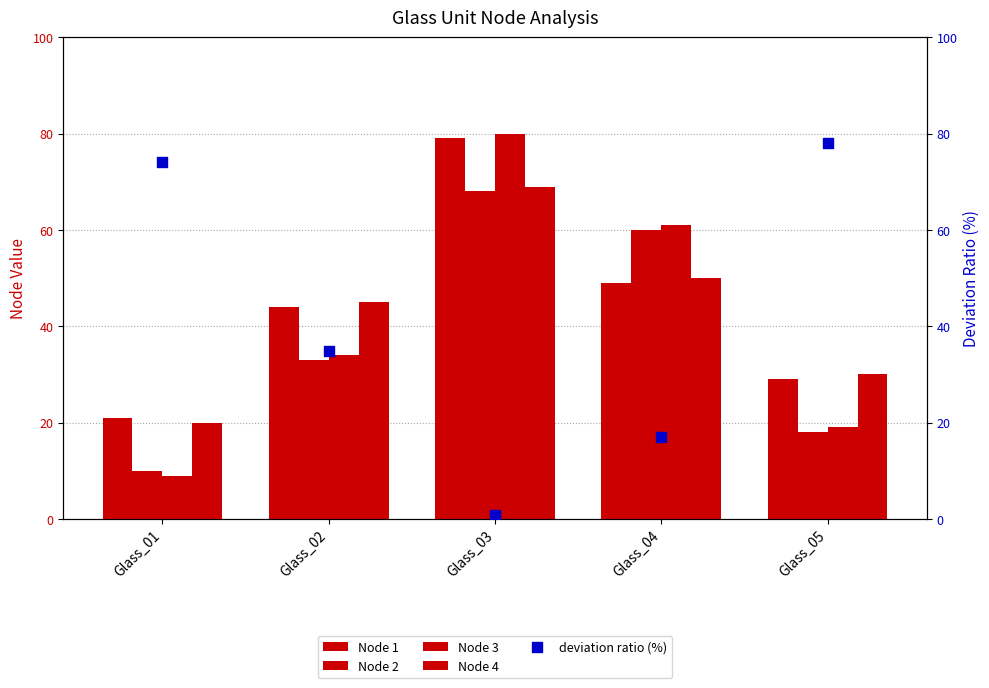

Is the value of Node 4 at Glass_04 greater than the value of Node 3 at Glass_05?

Yes